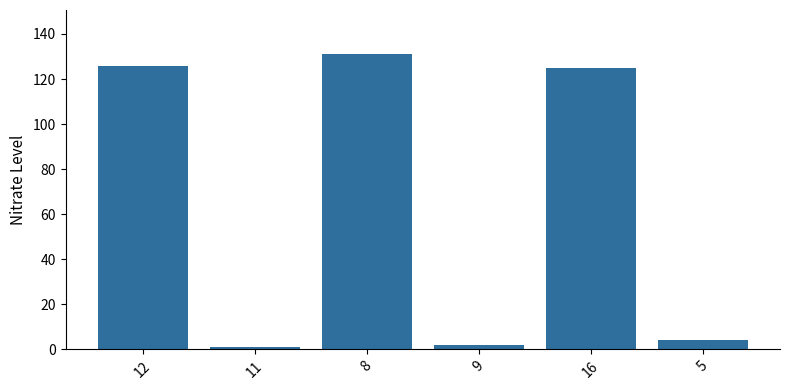

How many values exceed 125?

2